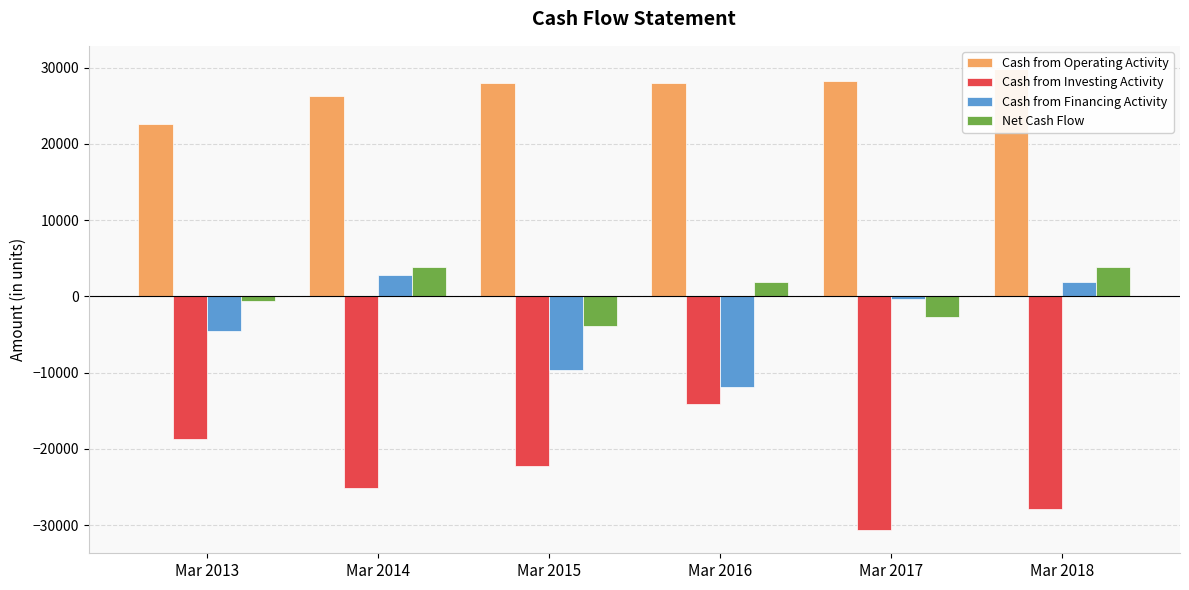

What is the difference between the maximum and minimum values in the Cash from Investing Activity series?

16589